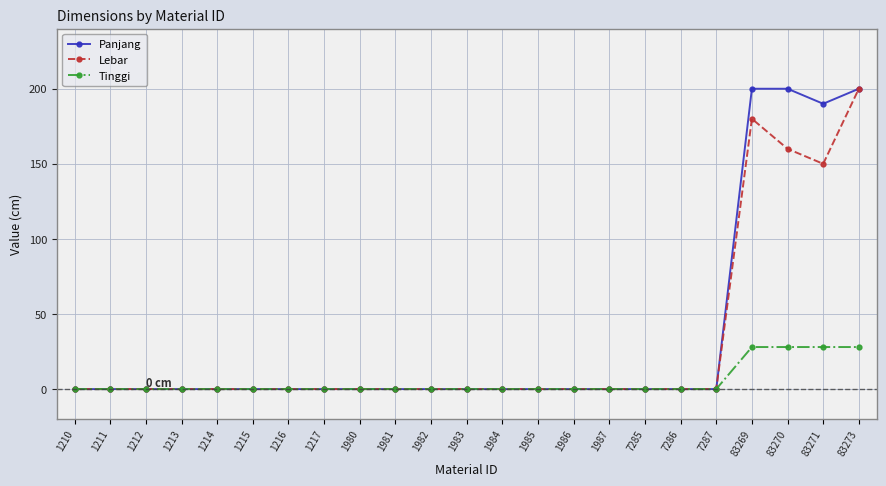

What is the sum of all Panjang values?

790